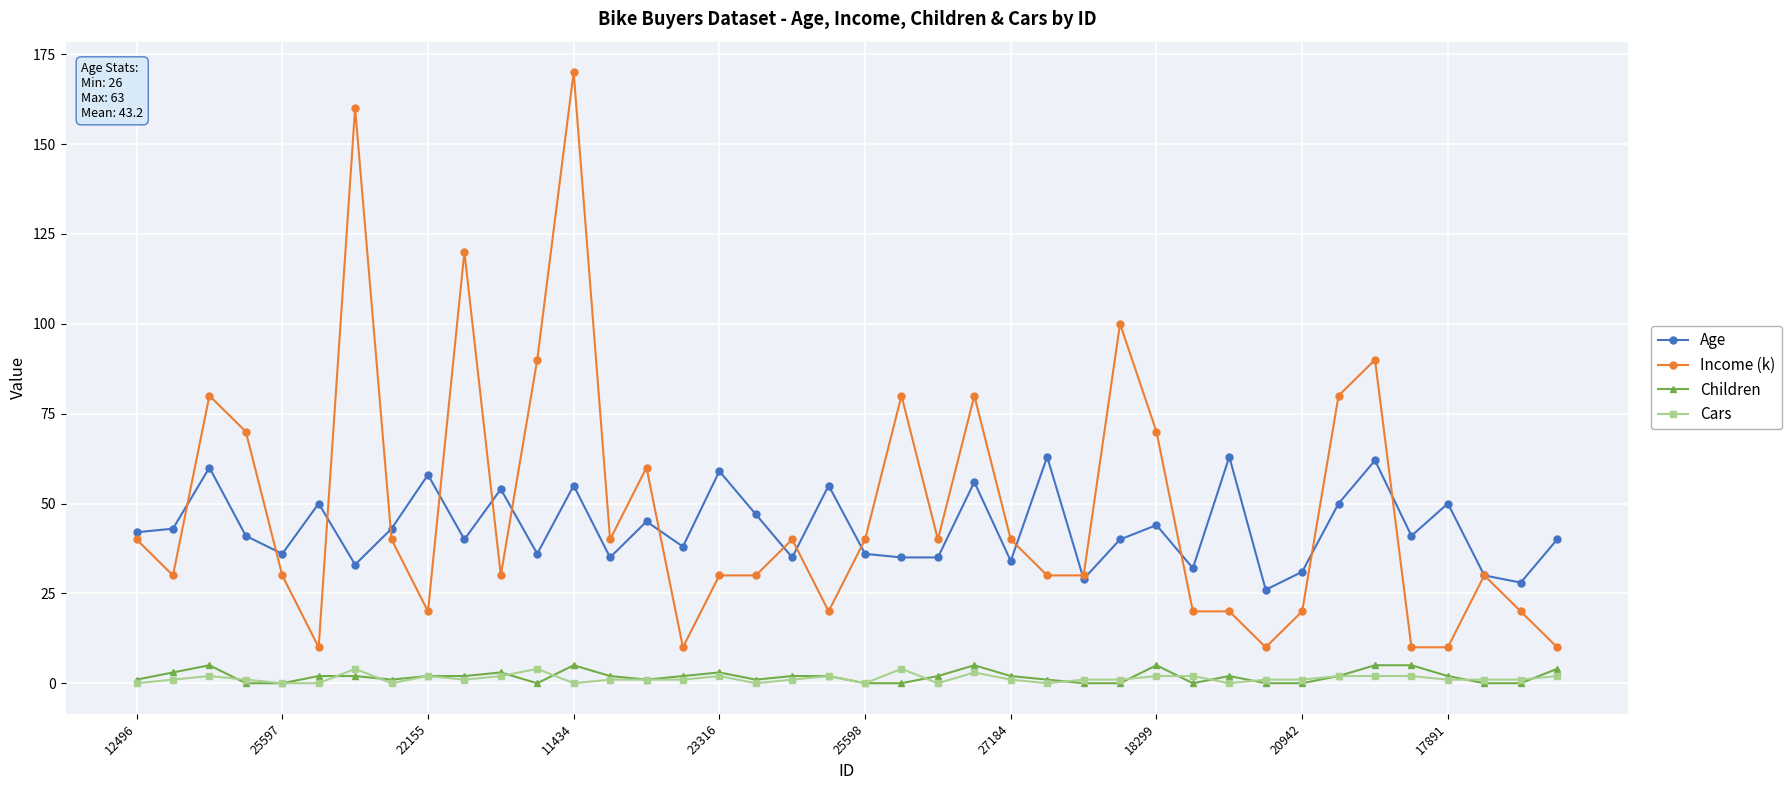

Which series has the largest total across all categories?

Income (k)